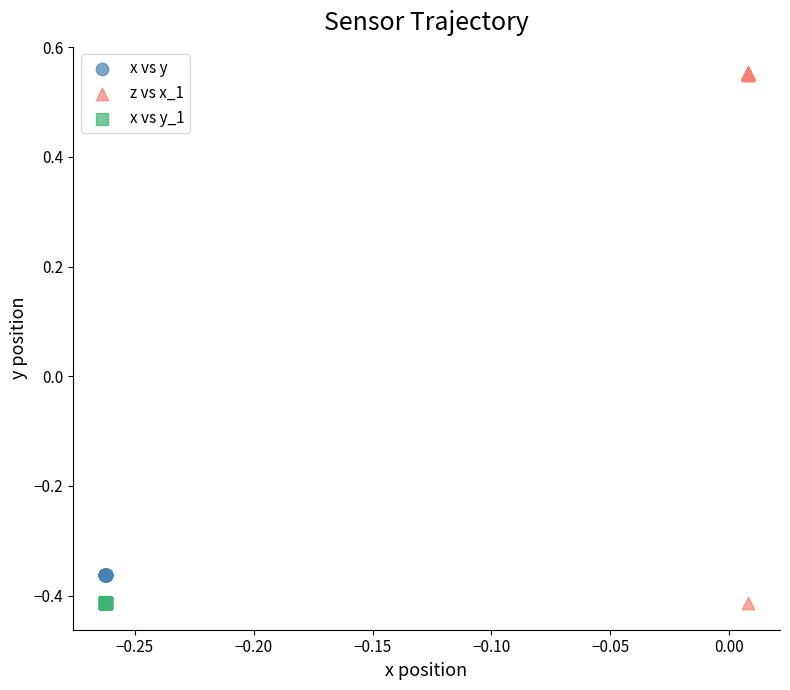

Which series contains the highest Y value?

z vs x_1